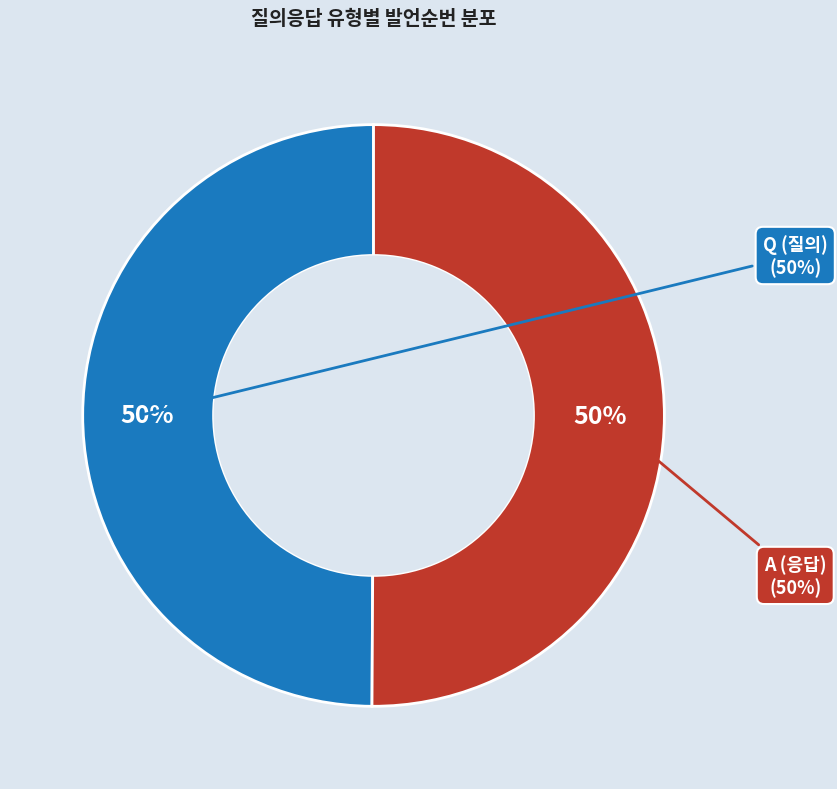

Is it true that Q is 63% of the pie?

False